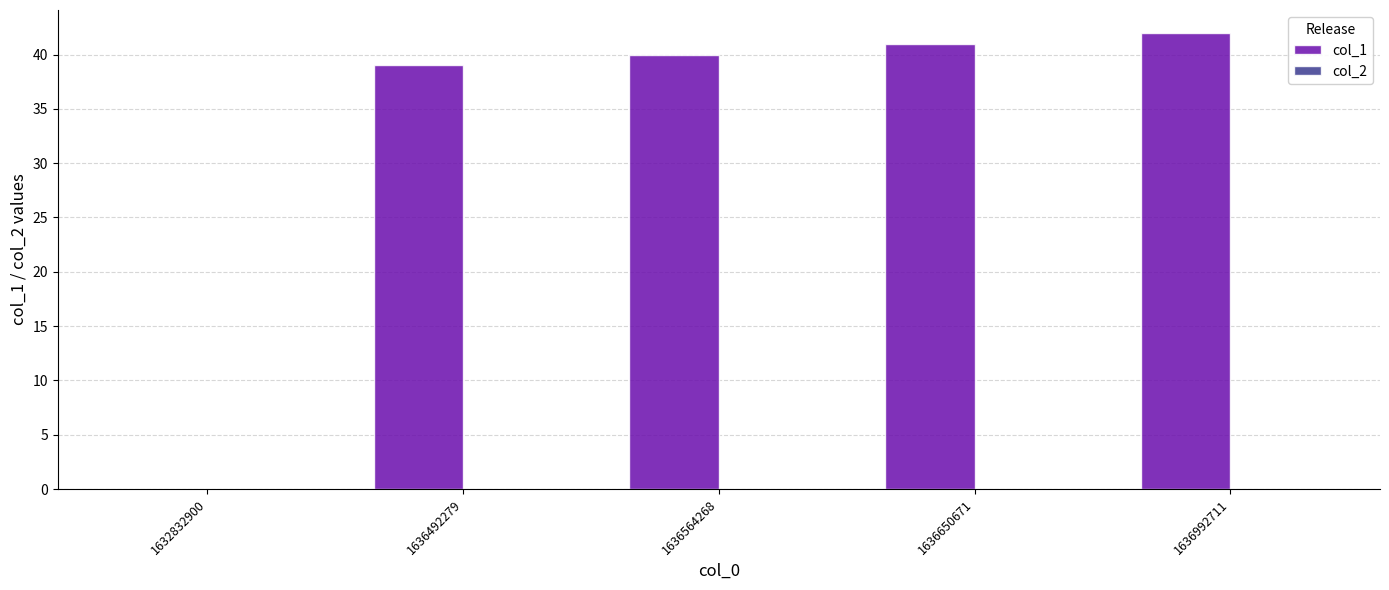

Are the bars horizontal?

No